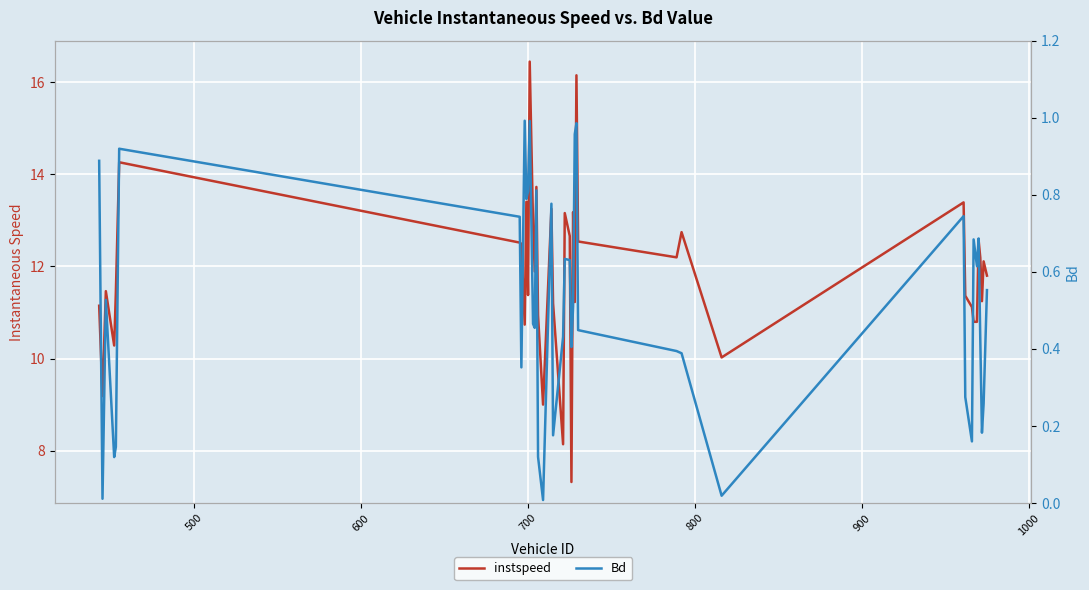

True or false: instspeed has more than 0 interior local peaks.

True